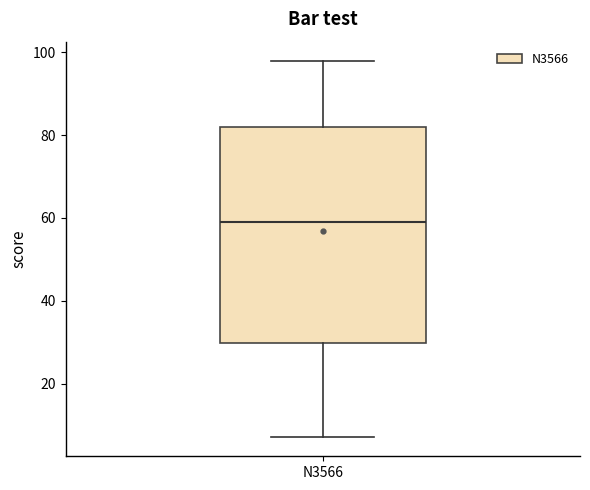

Where does the lower whisker of the box for N3566 end on the y-axis? The values are not printed on the chart, so give them approximately, as read against the axis.

8